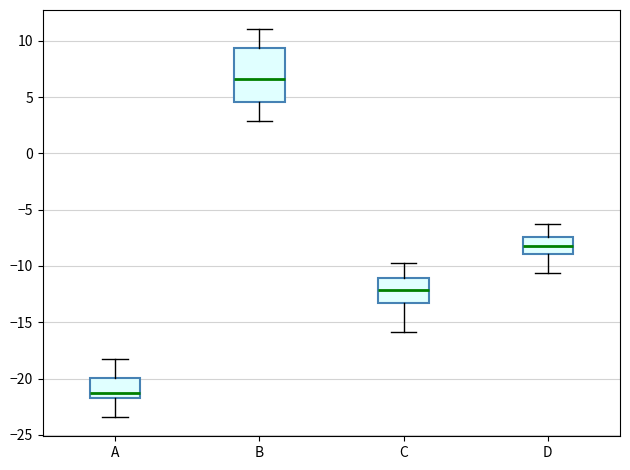

Reading left to right, read every box against the y-axis: the position of its median line, the range the box covers, and the ends of its whiskers. The values are not printed on the chart, so give them approximately, as read against the axis.

A: median -21.5 (just above the box's lower edge), box -21.5 to -20.0, whiskers -23.5 to -18.0
B: median 6.5, box 4.5 to 9.5, whiskers 3.0 to 11.0
C: median -12.0, box -13.0 to -11.0, whiskers -16.0 to -10.0
D: median -8.0, box -9.0 to -7.5, whiskers -10.5 to -6.5